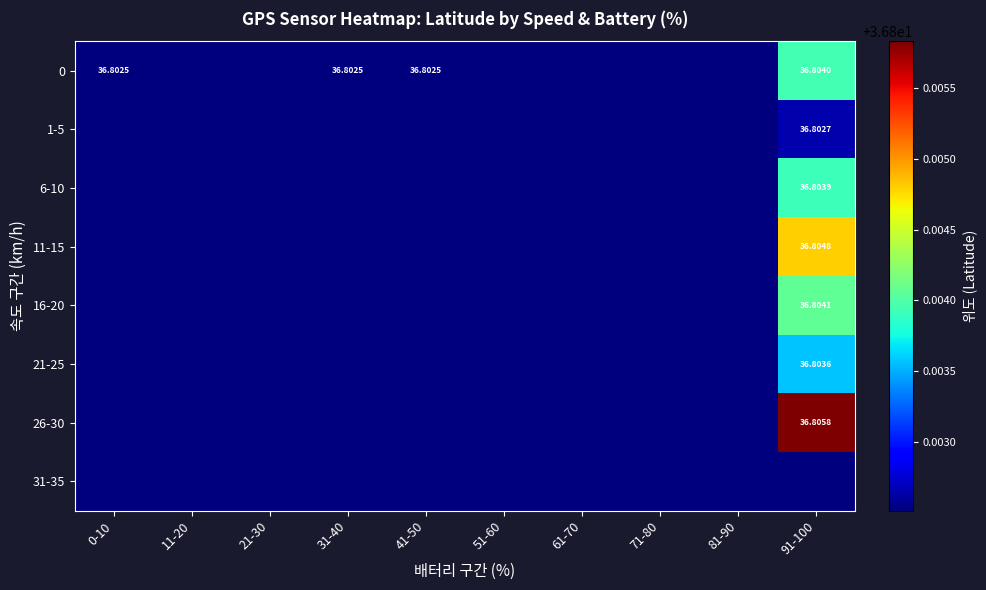

At how many categories does at least one series exceed 36?

10